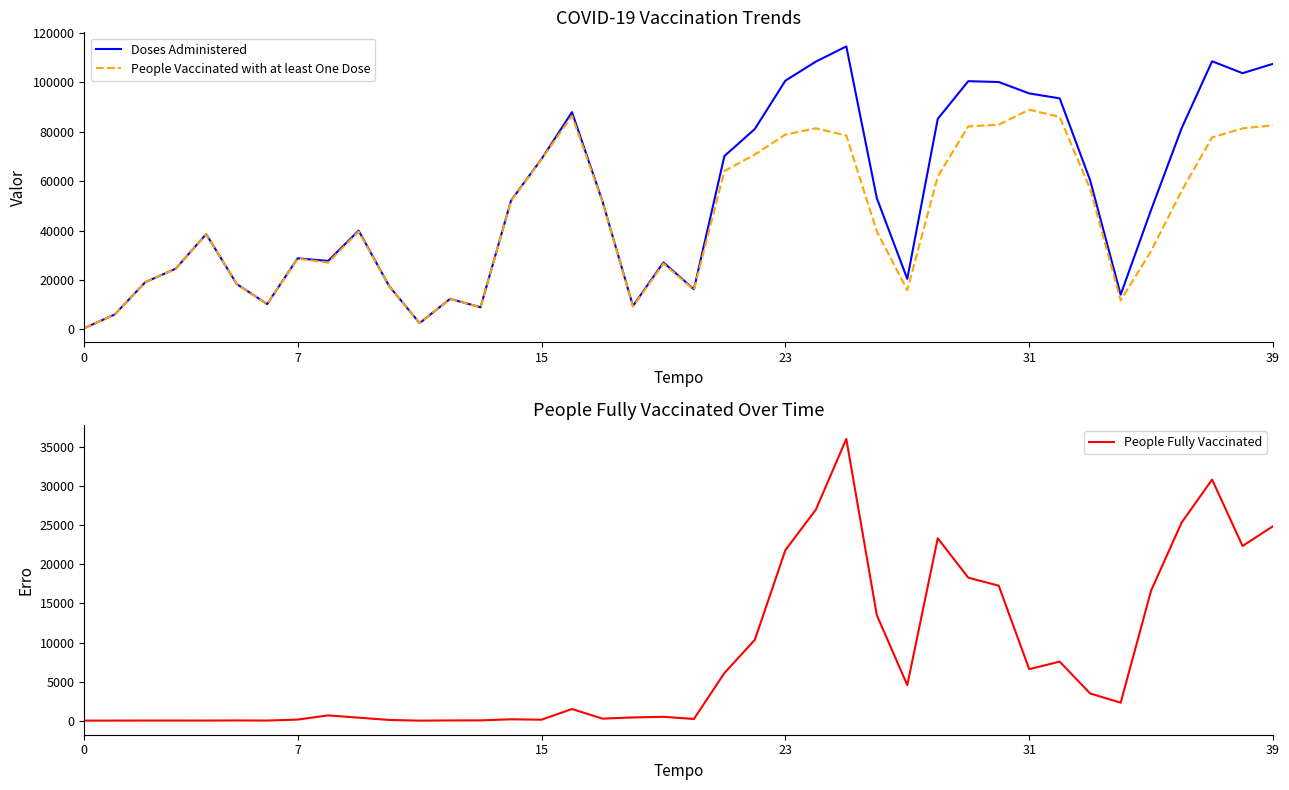

What is the difference between the highest and lowest values at 10?

17498